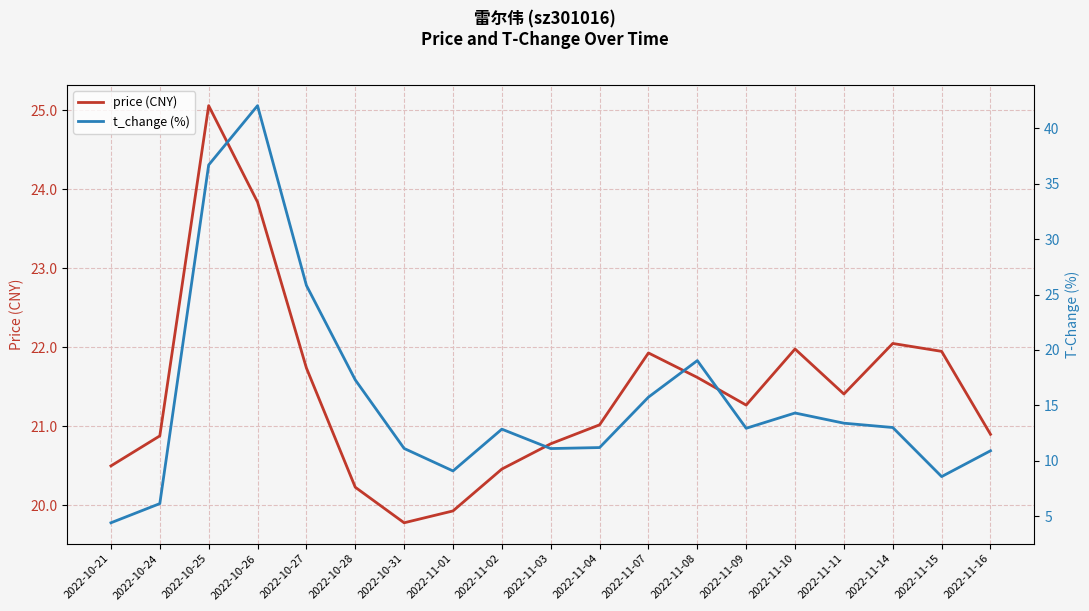

Which category has the lowest value in the t_change (%) series?

2022-10-21